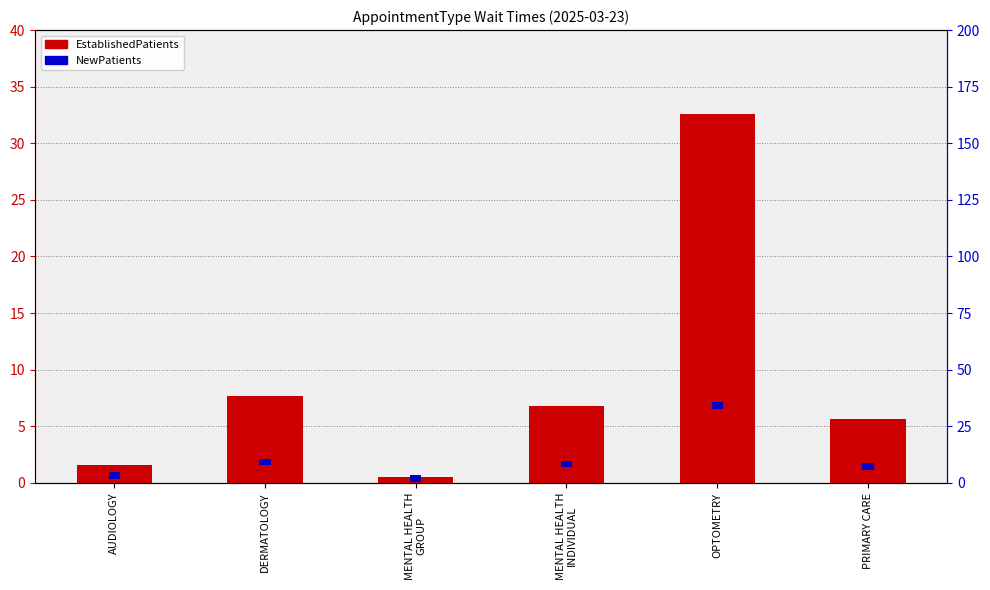

Between OPTOMETRY and PRIMARY CARE, which series saw the biggest shift?

EstablishedPatients